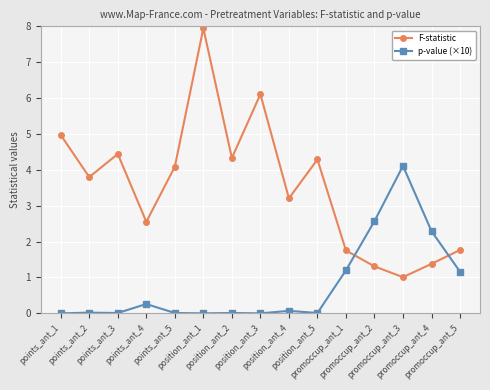

In p-value (×10), how many points are lower than both neighbors (excluding endpoints)?

4